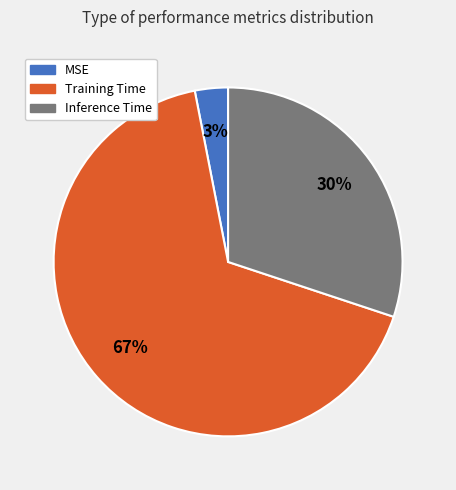

Does any single category account for the majority?

Yes